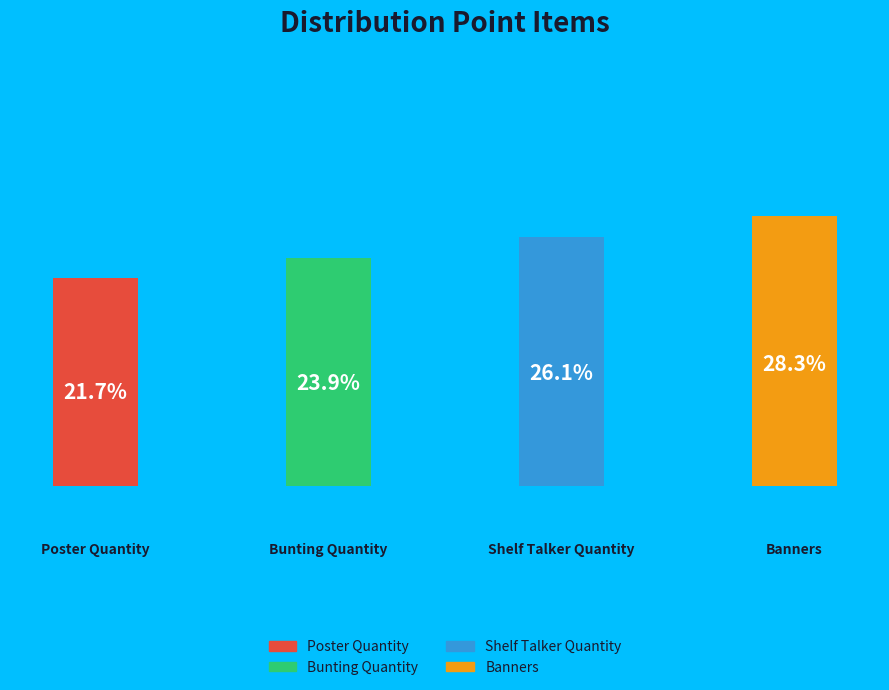

Is it true that Banners is 28% of the pie?

True